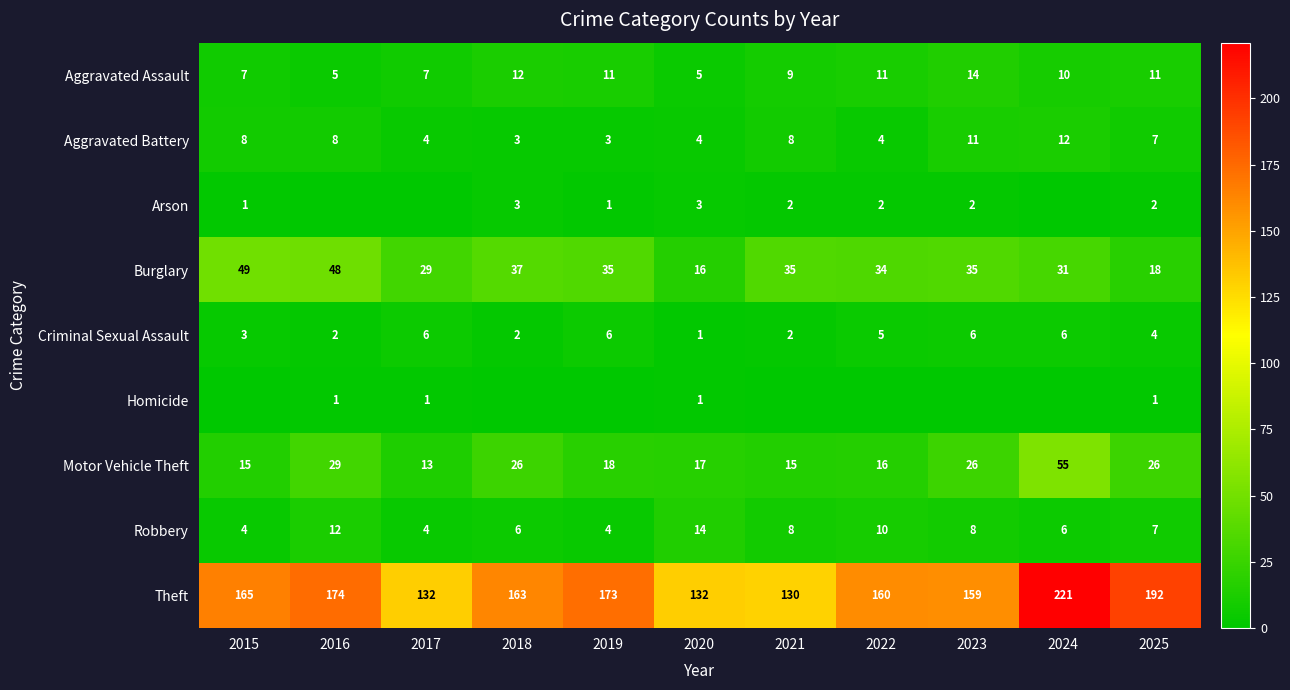

Which category has the highest value across all series?

2024